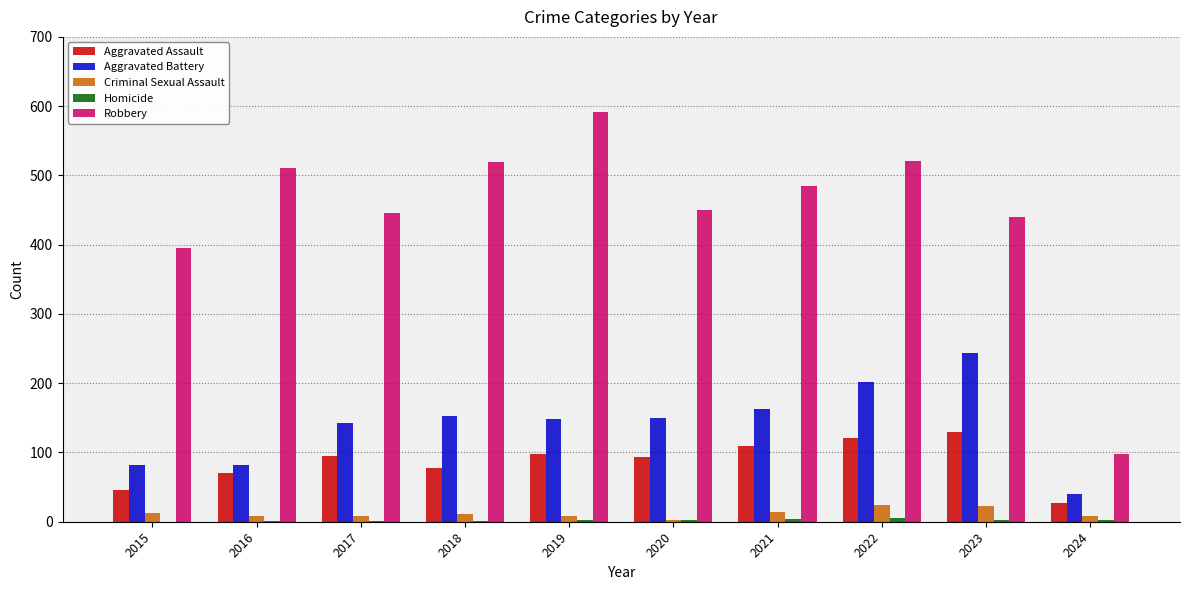

What value does the Aggravated Assault series have at 2019?

98